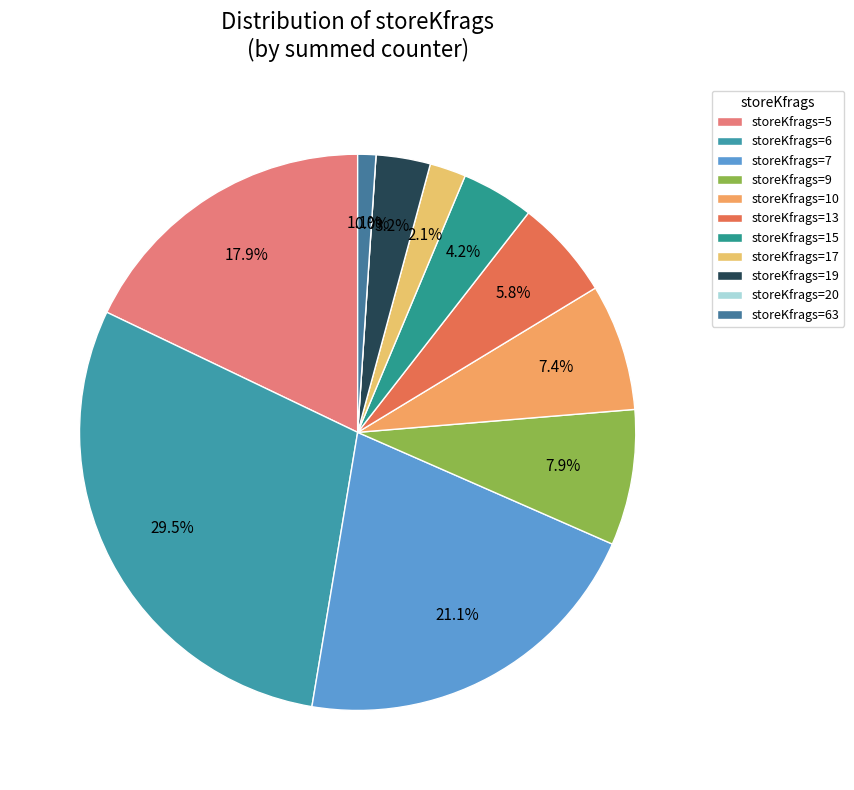

True or false: 11 accounts for 1% of the total.

False